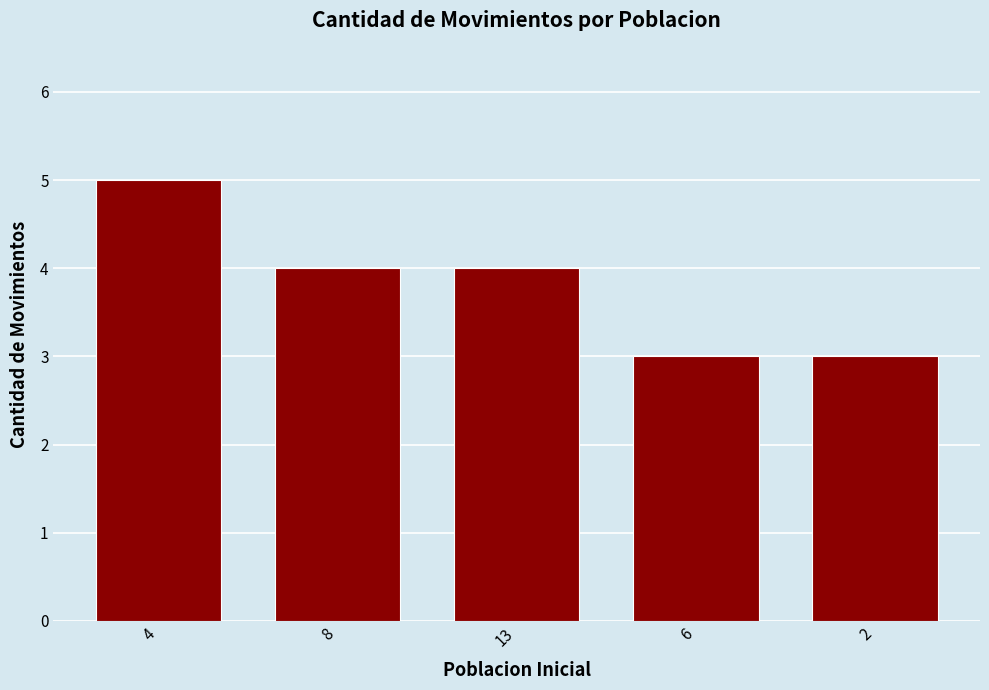

What is the approximate value at 8?

4